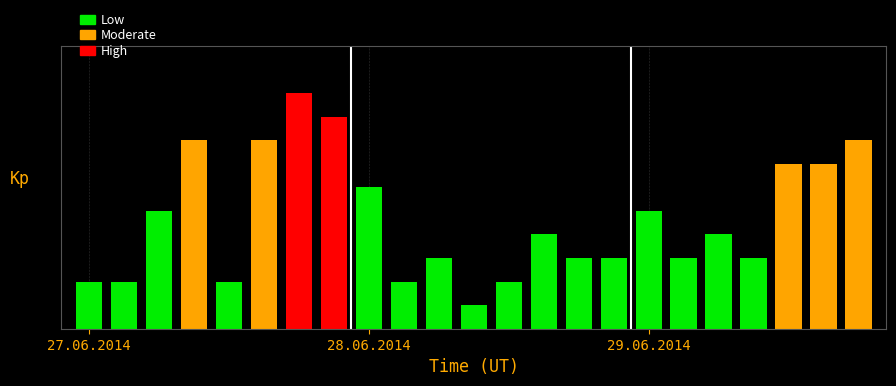

Reading left to right, transcribe all the data shown in this chart.

1=2	2=2	3=5	4=8	5=2	6=8	7=10	8=9	9=6	10=2	11=3	12=1	13=2	14=4	15=3	16=3	17=5	18=3	19=4	20=3	21=7	22=7	23=8